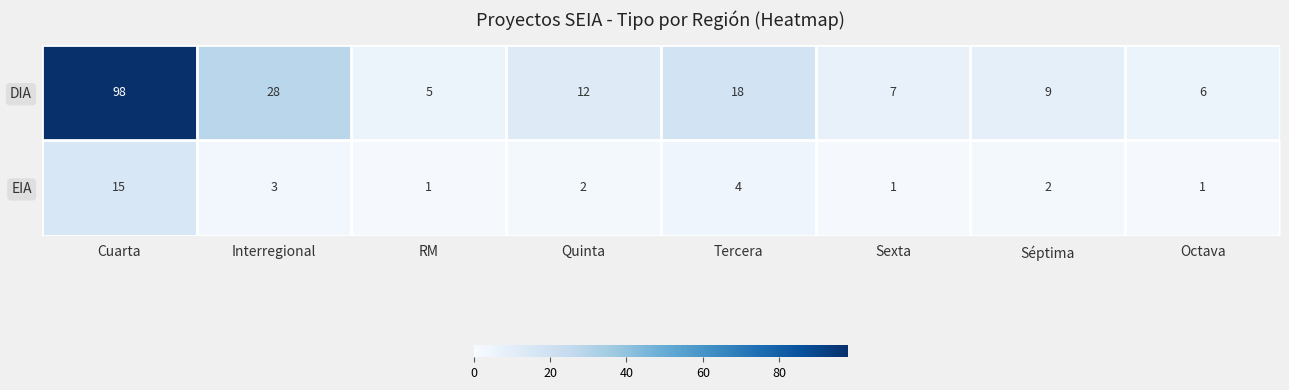

Reading left to right, list all the values displayed in this chart.

DIA: Cuarta=98	Interregional=28	RM=5	Quinta=12	Tercera=18	Sexta=7	Séptima=9	Octava=6
EIA: Cuarta=15	Interregional=3	RM=1	Quinta=2	Tercera=4	Sexta=1	Séptima=2	Octava=1